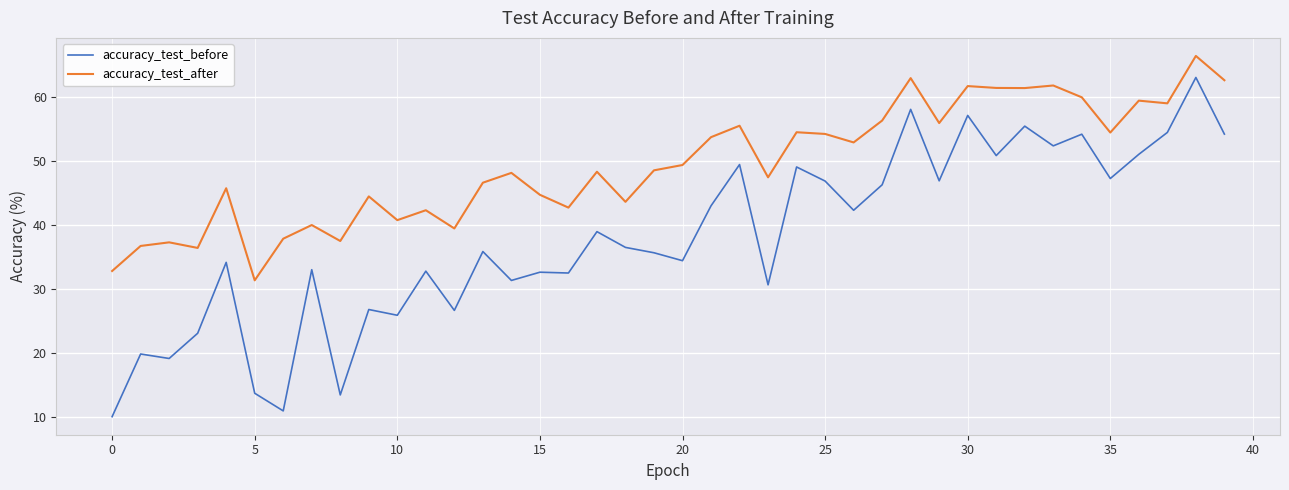

What is the difference between the maximum and minimum values in the accuracy_test_after series?

35.1